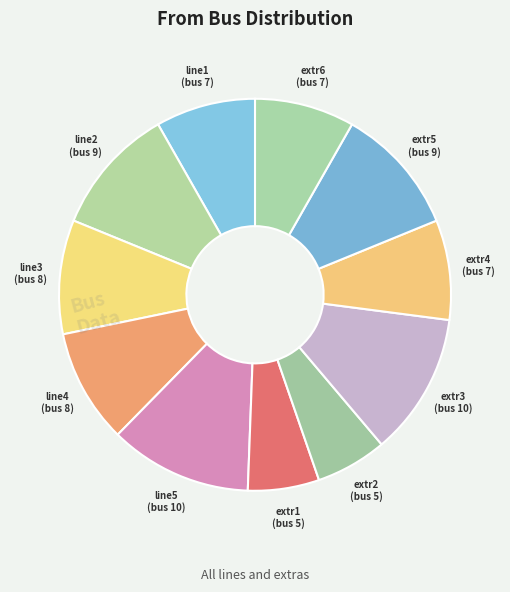

Does any single category account for the majority?

No